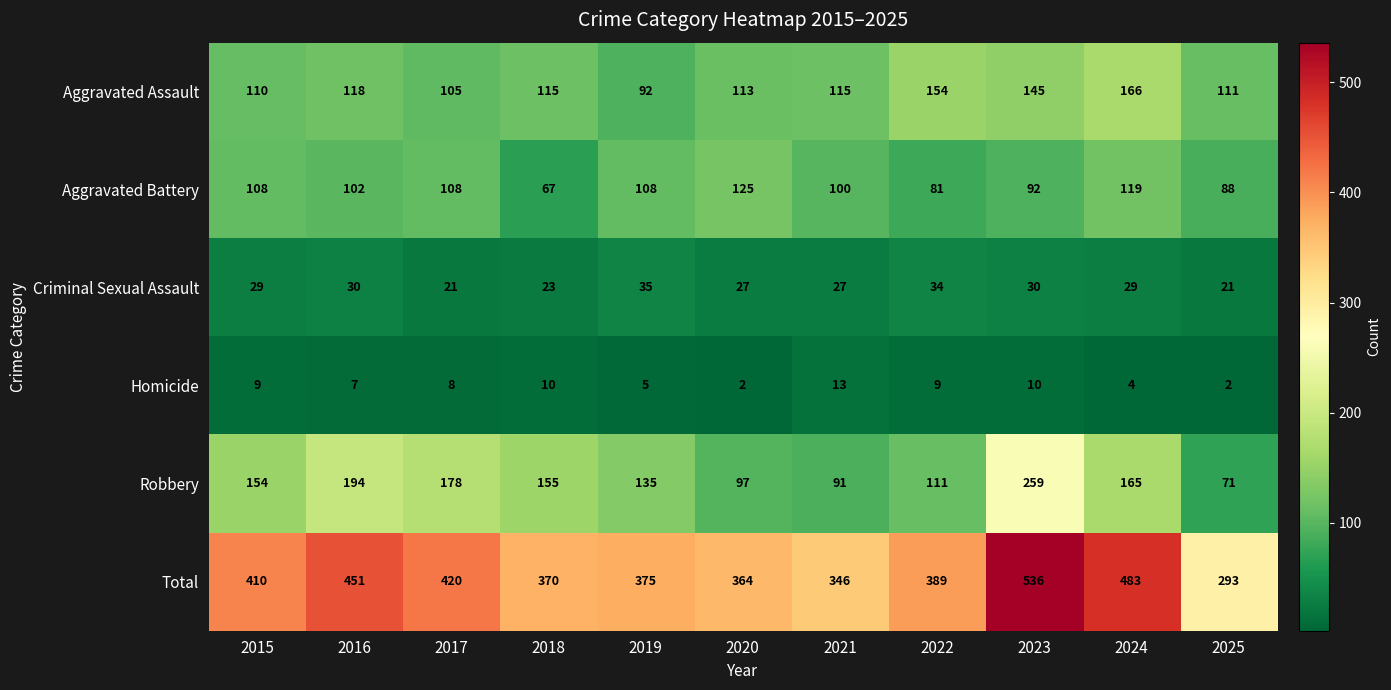

At how many categories does at least one series exceed 45?

11